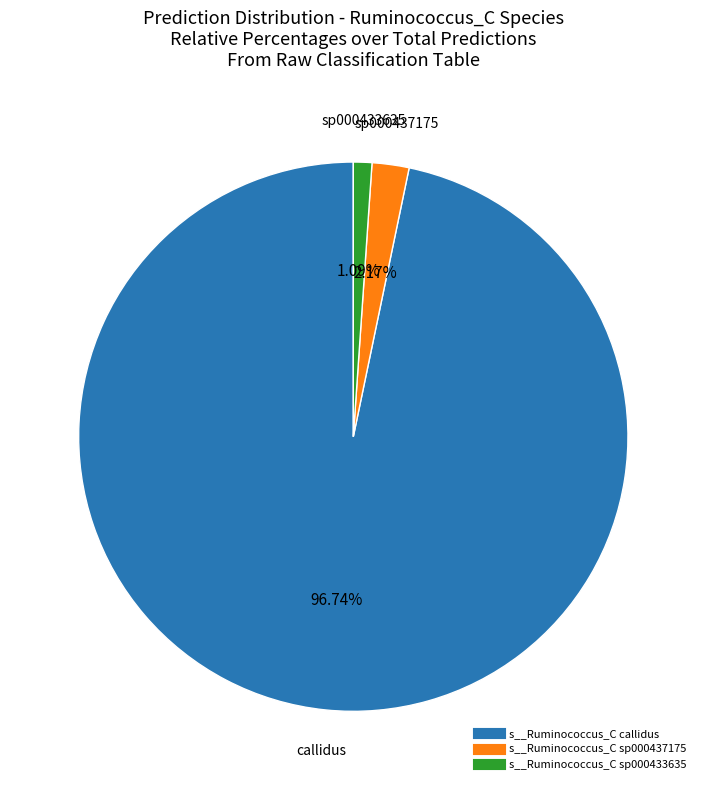

Does any single category account for the majority?

Yes